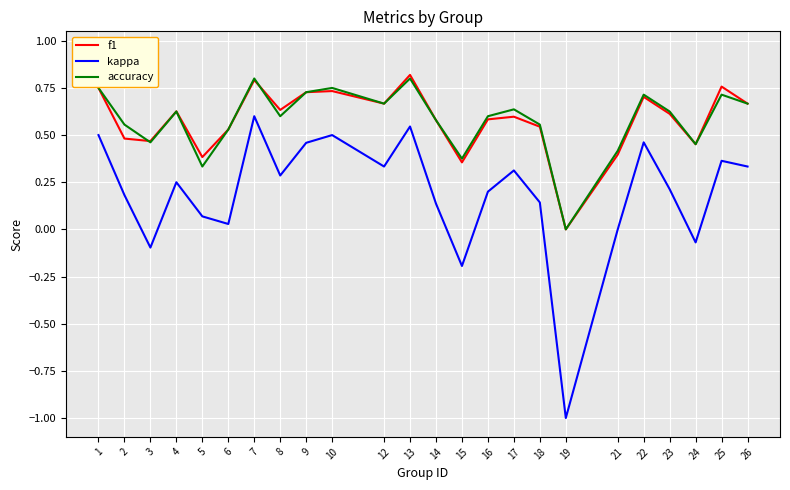

At which category does the chart reach its minimum across all series?

19